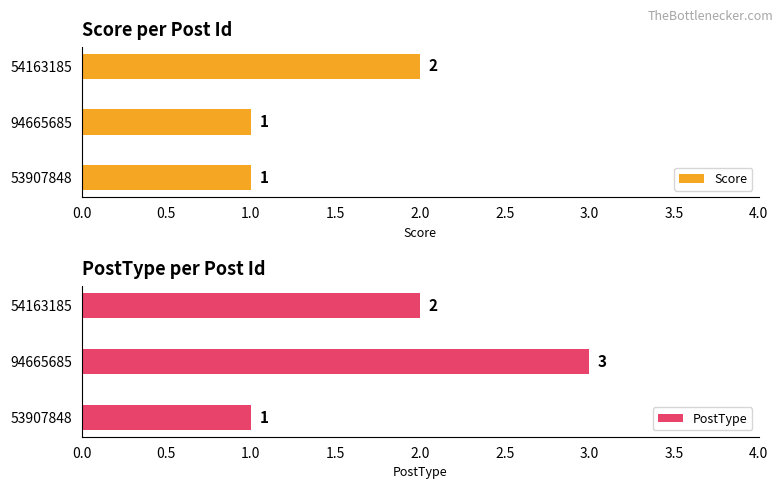

List the series in order of their peak value, lowest first.

Score, PostType